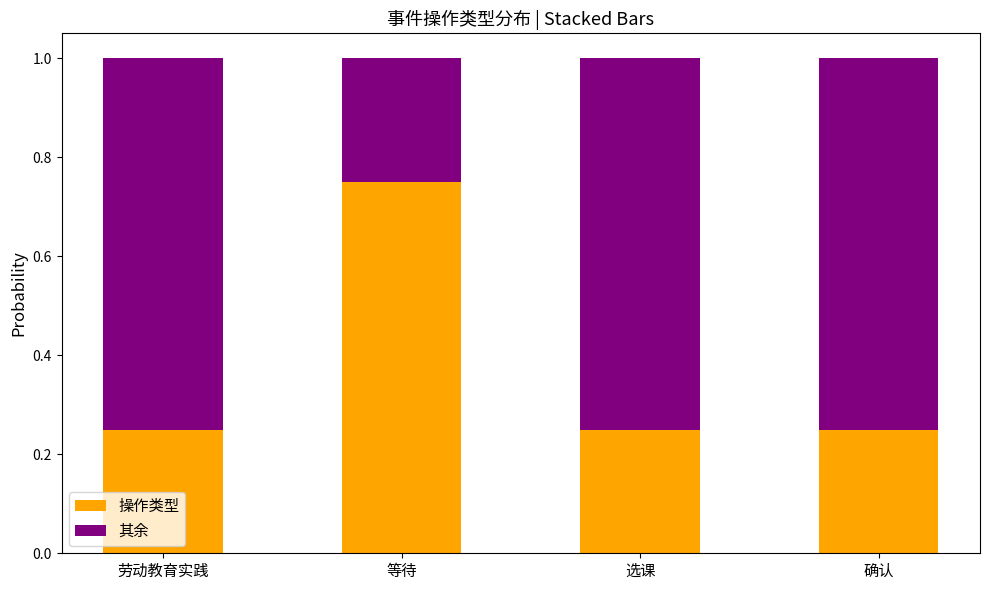

Which category has the highest value in the 操作类型 series?

等待